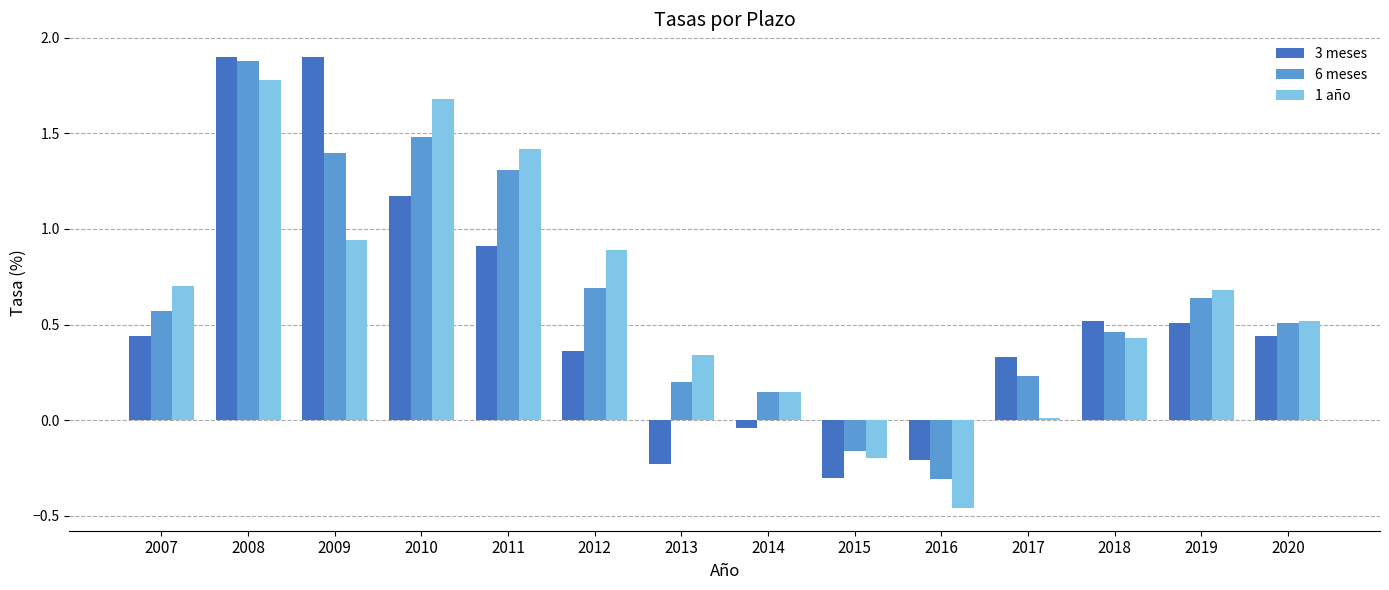

Which series has the widest spread of values?

1 año